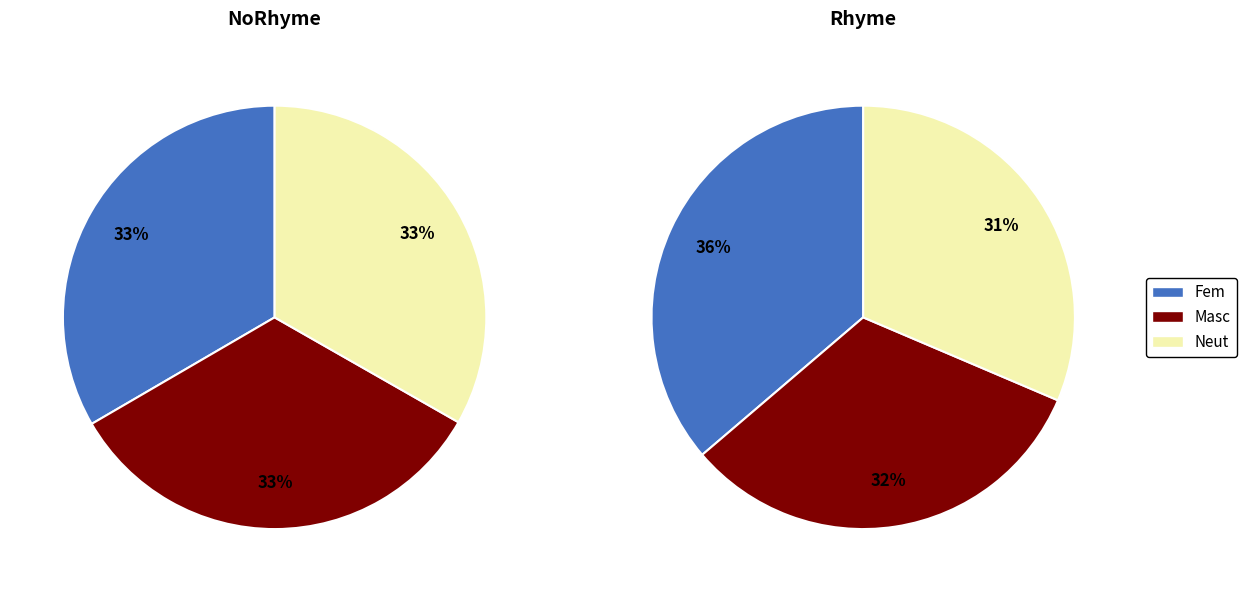

True or false: NoRhyme accounts for 59% of the total.

False